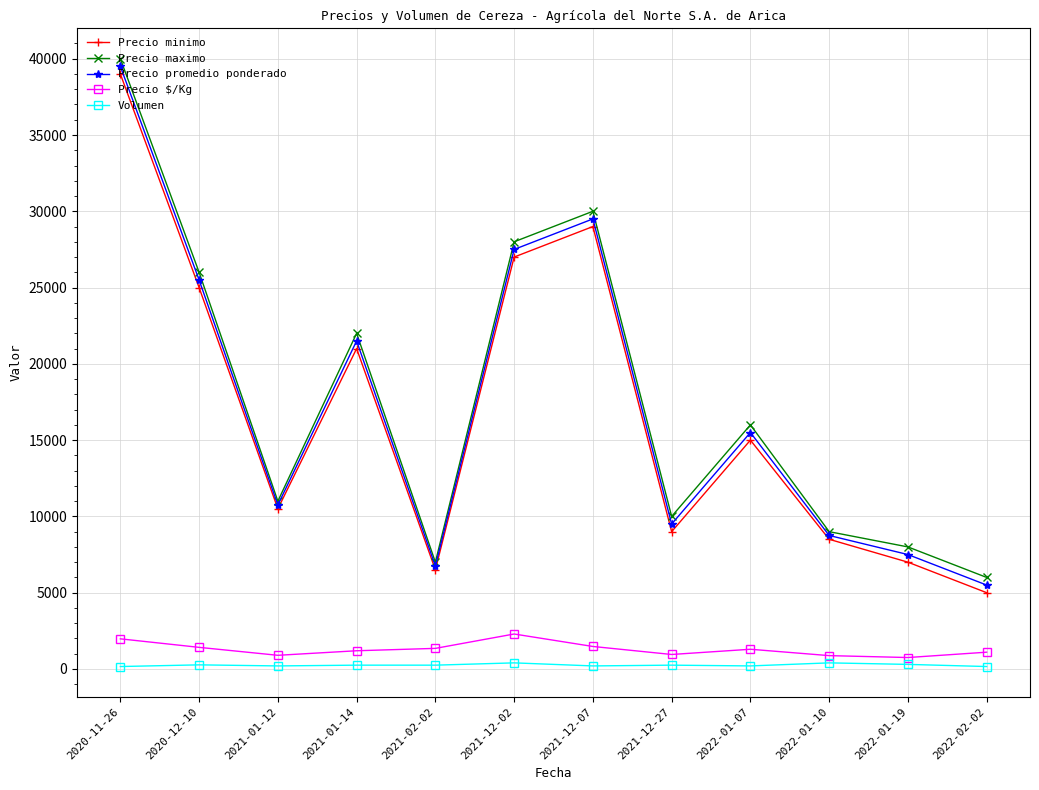

At which category is the sum across all series the highest?

2020-11-26